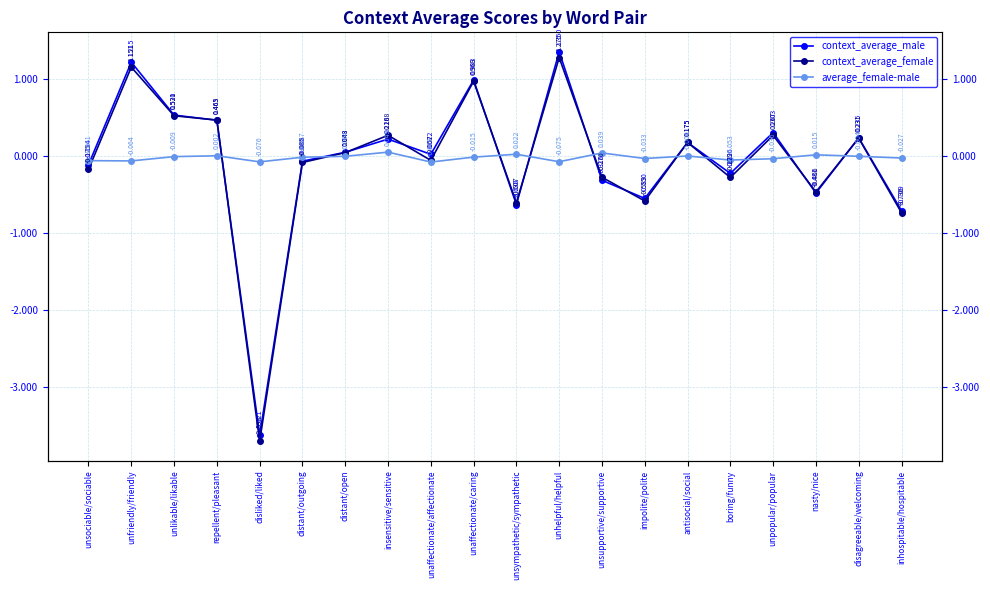

How many data points in context_average_male are above 0?

11